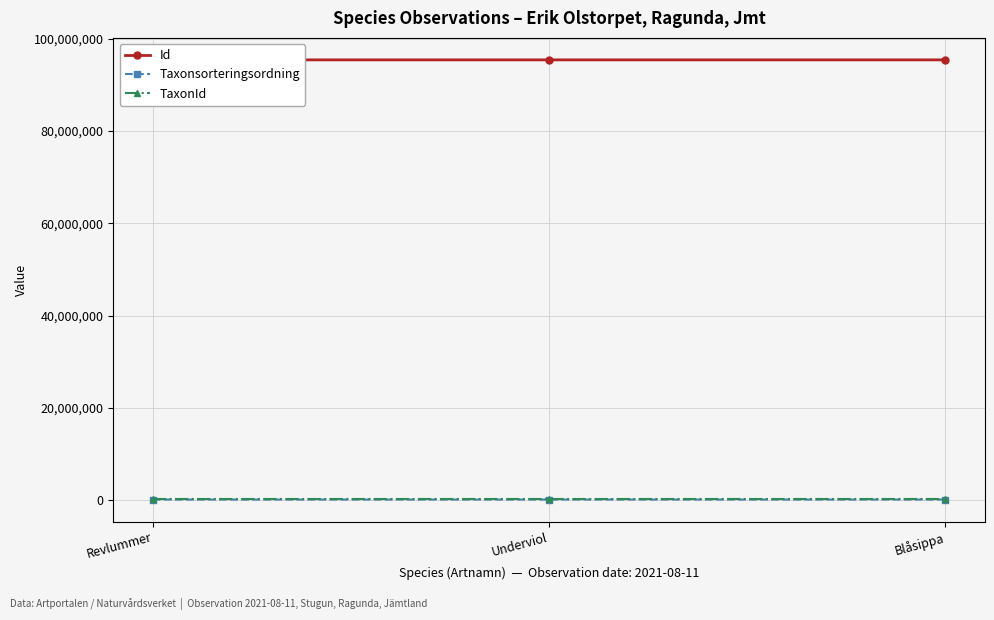

Which series has the largest total across all categories?

Id